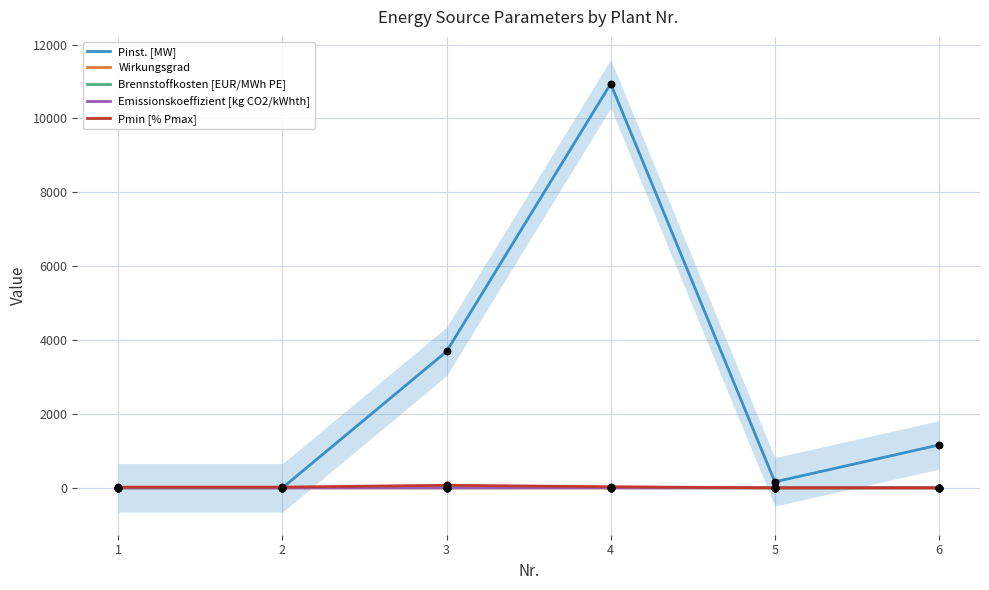

At which category is the sum across all series the highest?

4